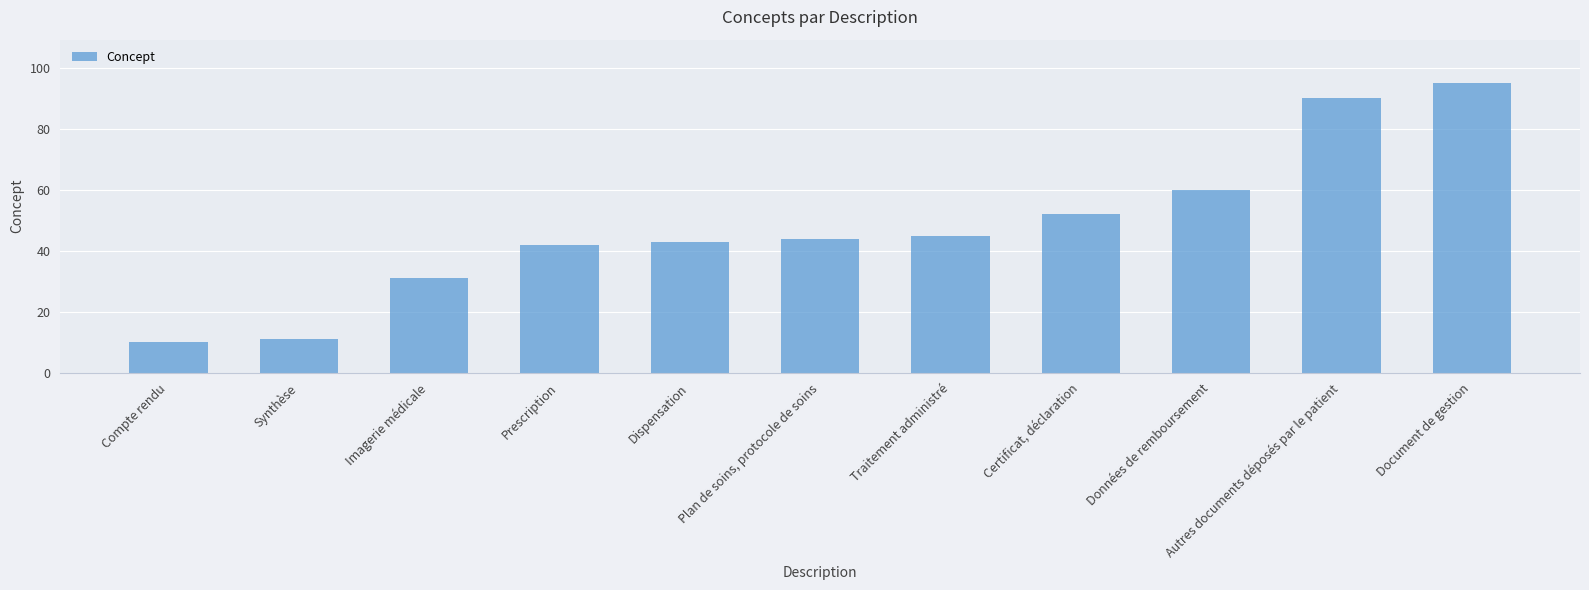

Which label corresponds to the largest value in the chart?

Document de gestion